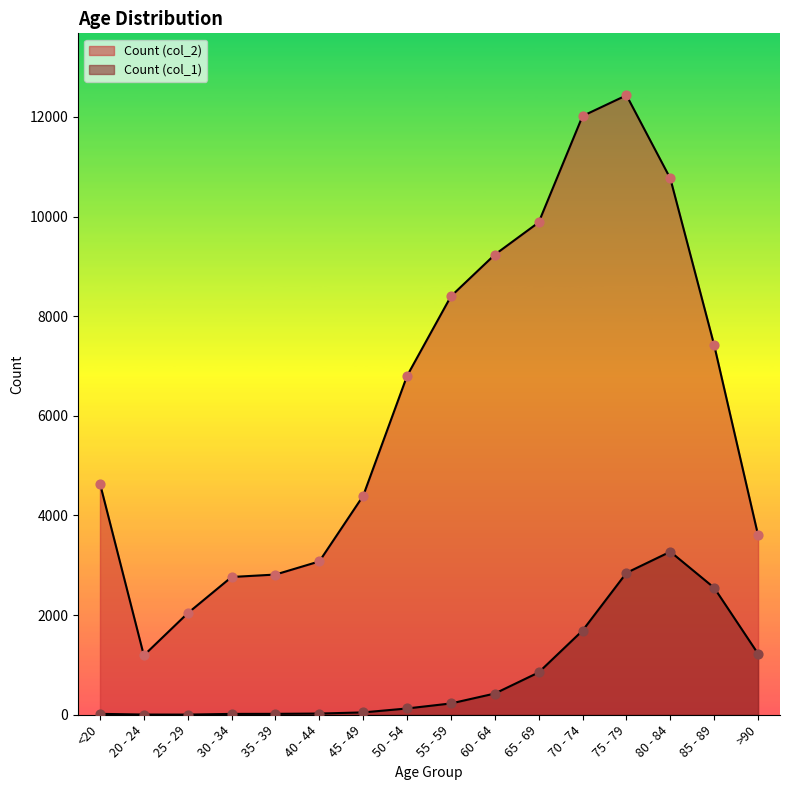

What are all the series names shown in the legend?

Count (col_1), Count (col_2)